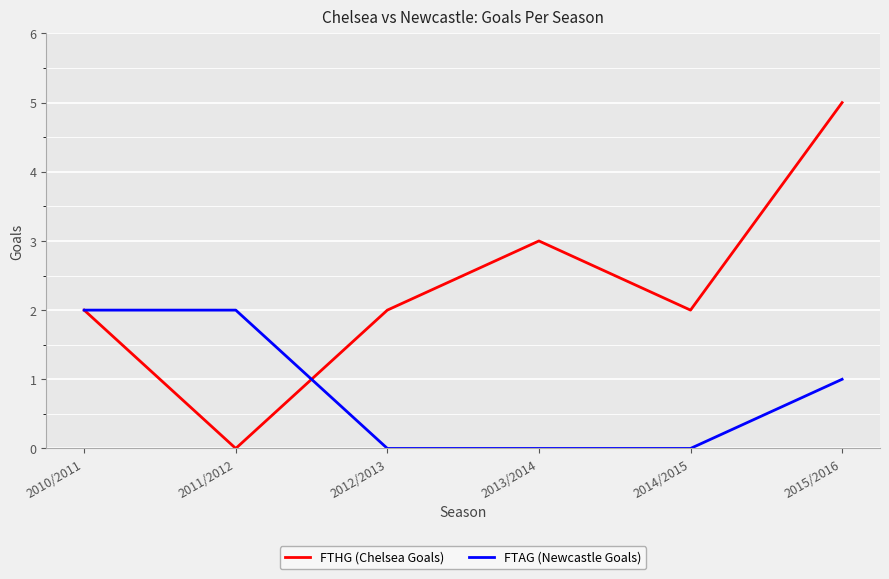

What position from the right is 2014/2015?

2